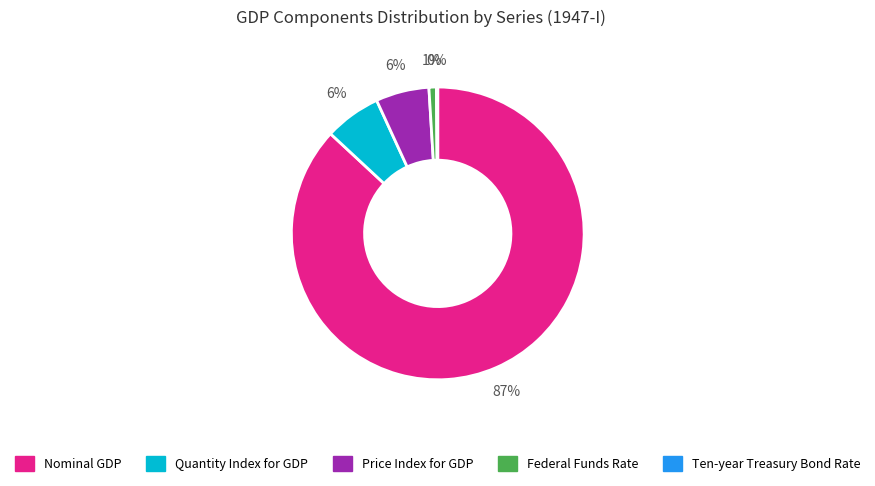

Is there a majority slice in this chart?

Yes